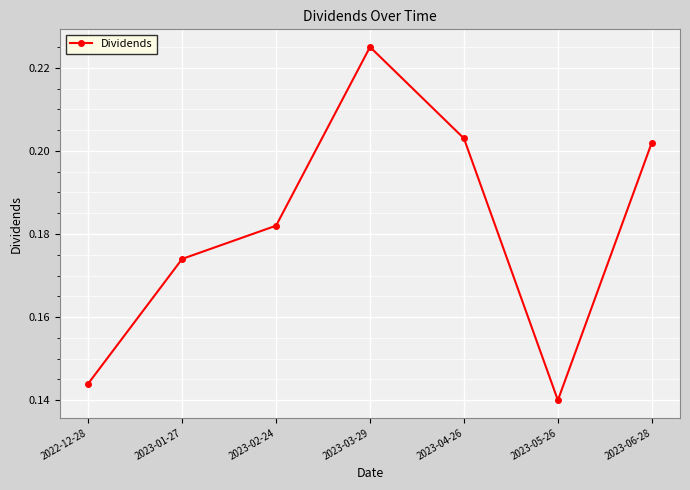

Is it true that the value at 2023-04-26 is 0.3?

False